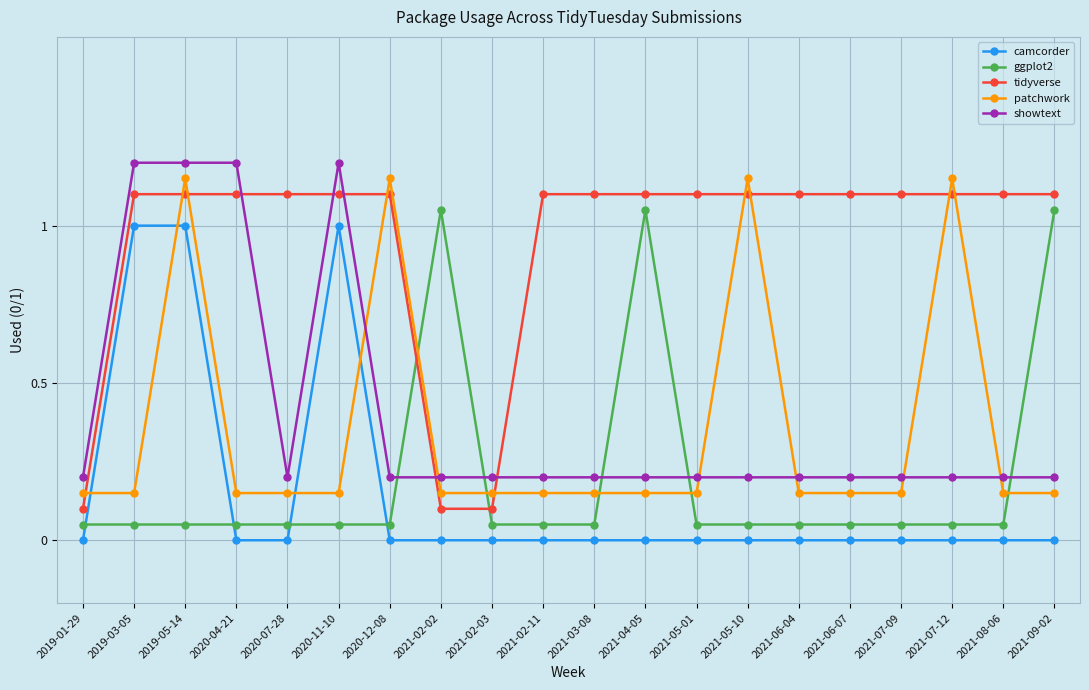

How many values in the tidyverse series are below 1?

3